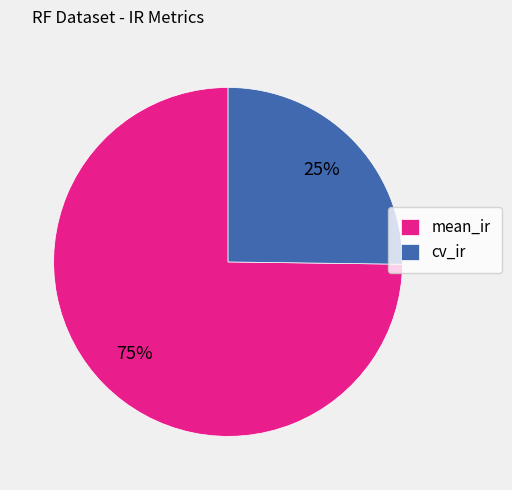

What is the majority slice?

mean_ir